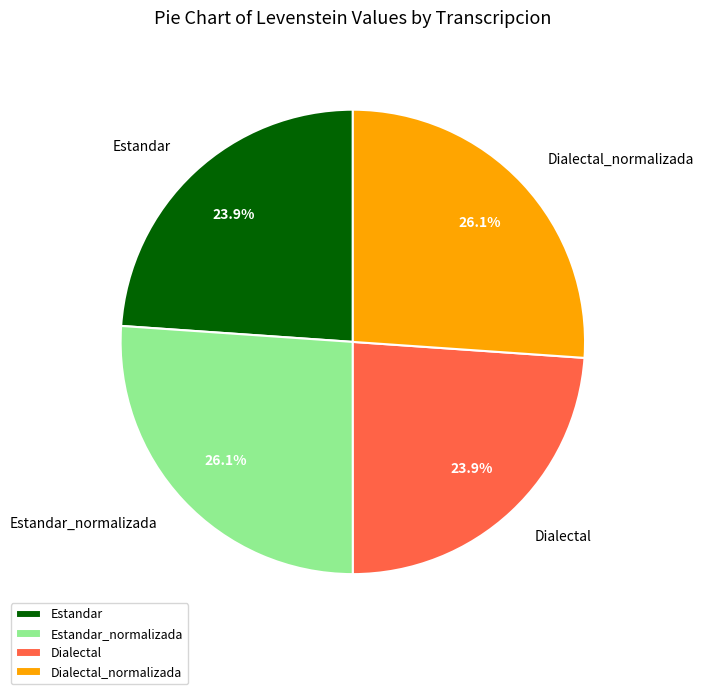

Count the number of slices in the pie.

4